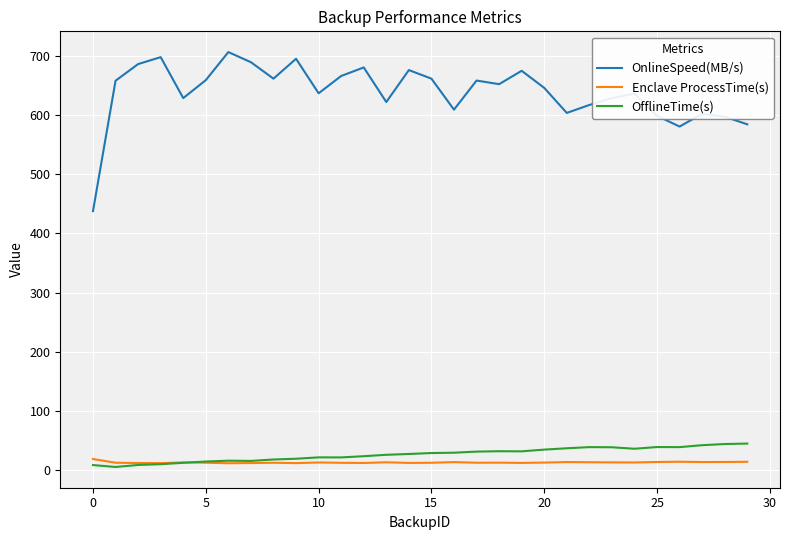

How many lines are shown in the chart?

3